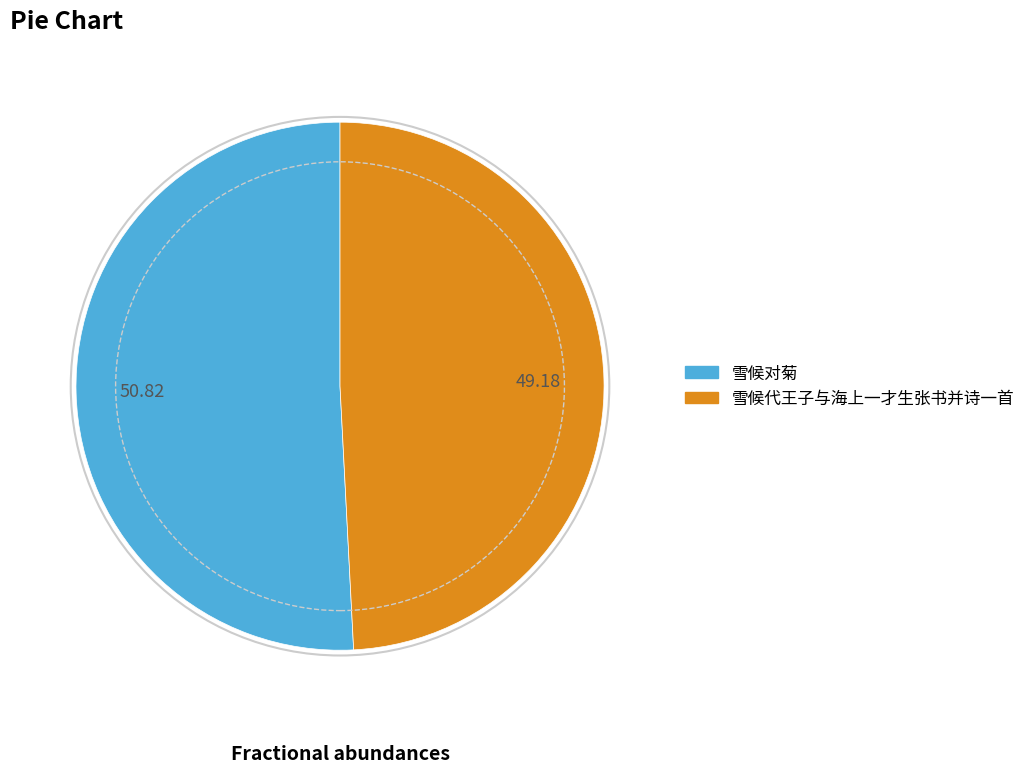

Does any single category account for the majority?

Yes